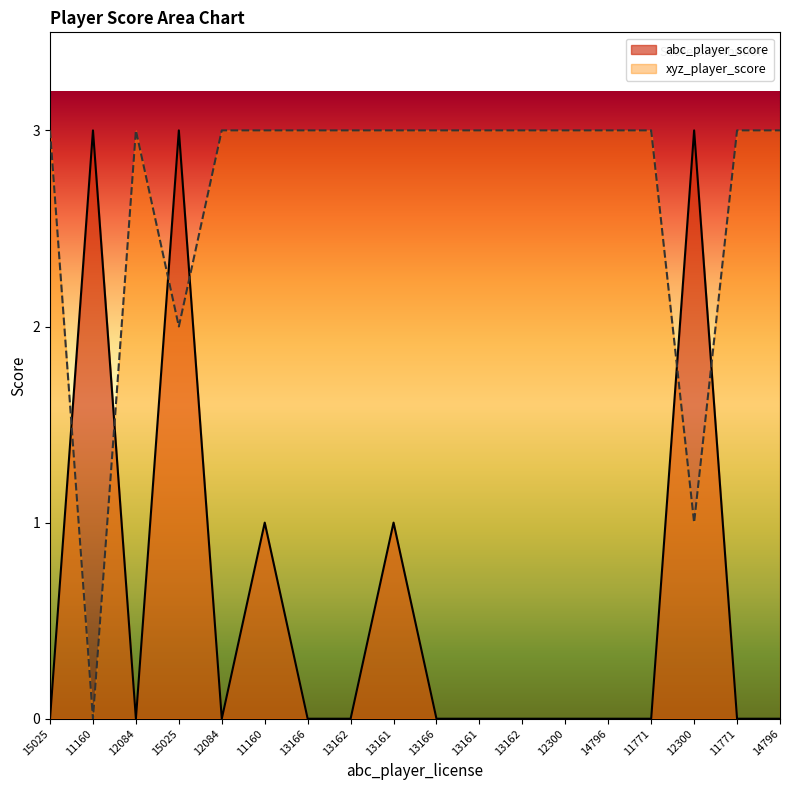

What is the label of the 1st point from the left?

15025